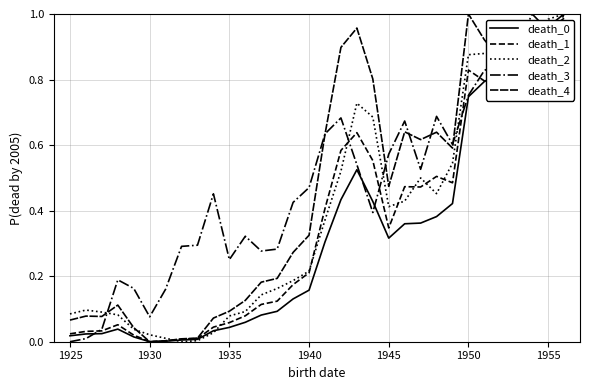

Is this an area chart (filled region under the line)?

No